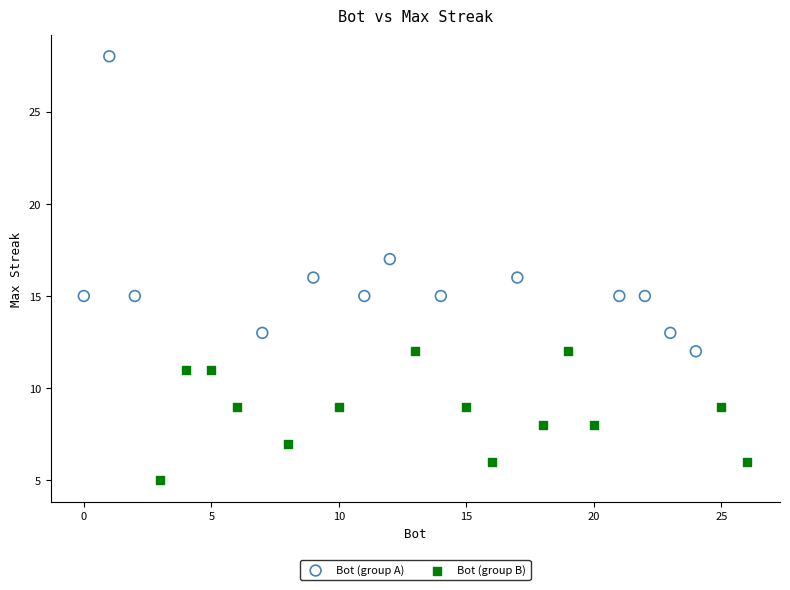

Which series has the widest spread of Y values?

Bot (group A)